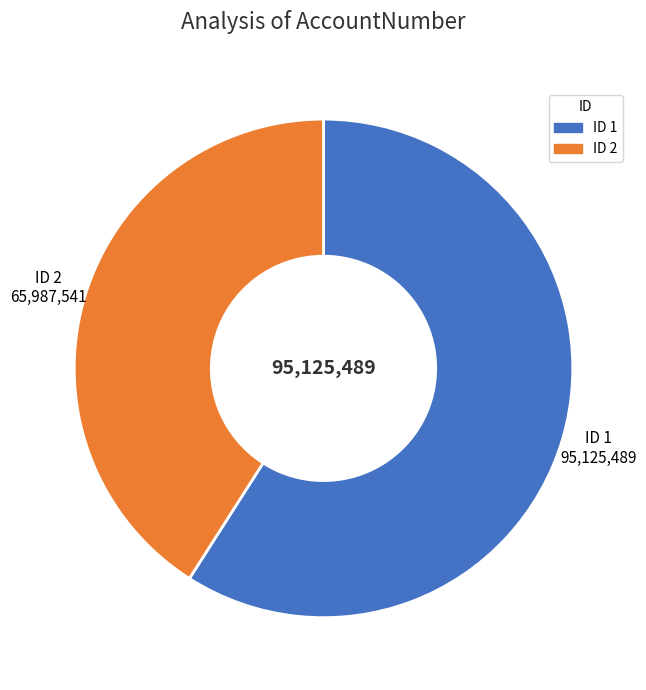

Between ID 1 and ID 2, which is larger?

ID 1